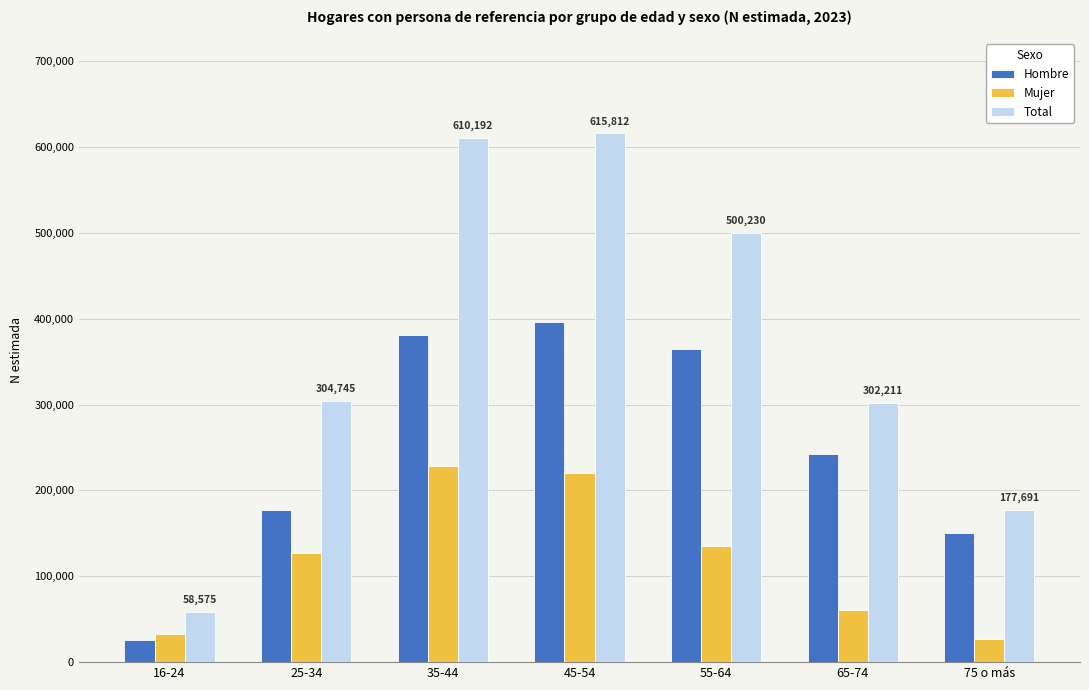

What is the total value across all series at 65-74?

604422